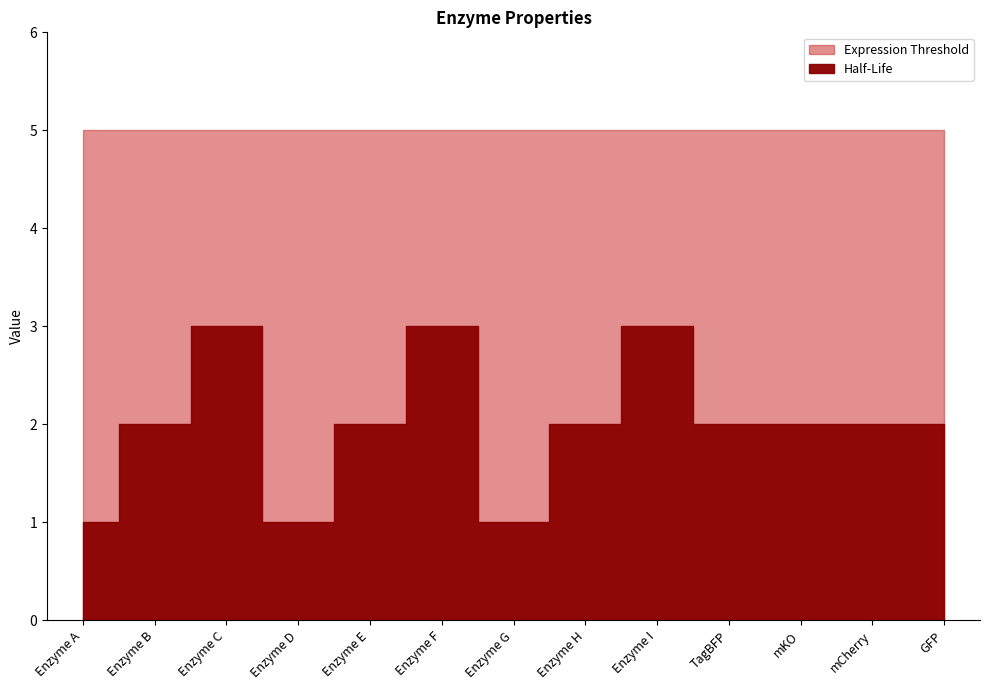

Does the chart have visible grid lines?

No